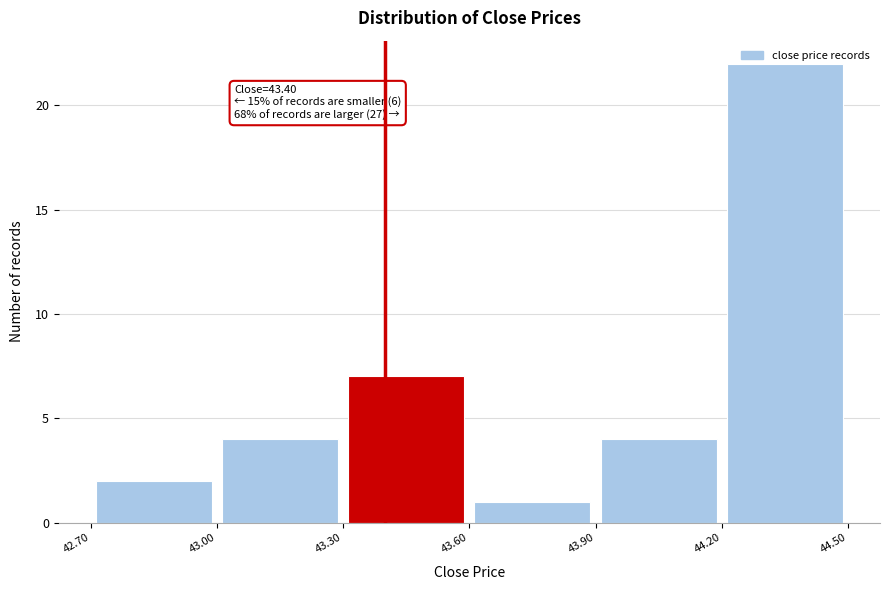

Over which range of the x-axis is the bar tallest?

44.20 to 44.50